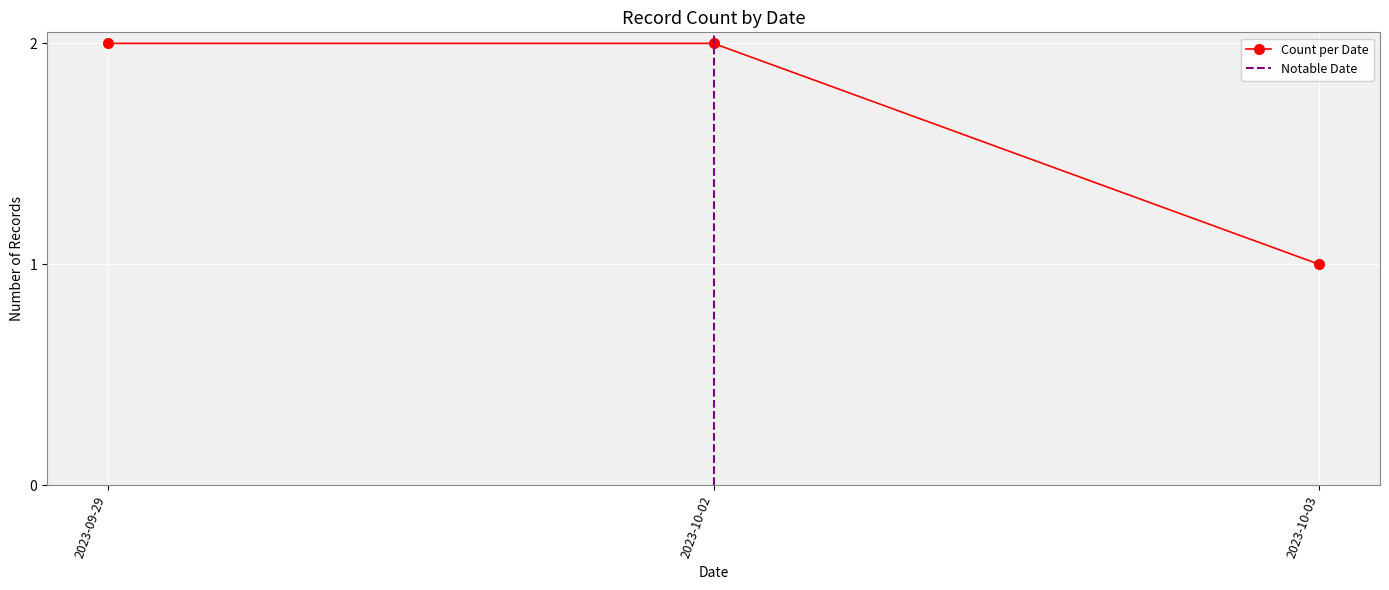

The chart shows a value of 3 at 2023-10-02. True or false?

False